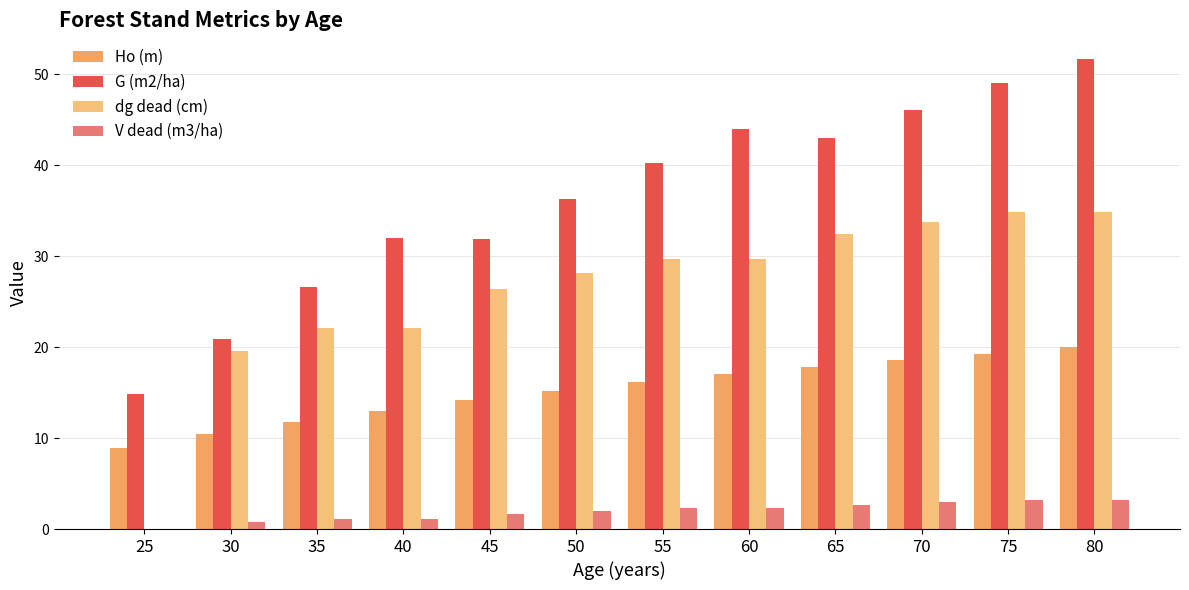

How many groups of bars are there?

12